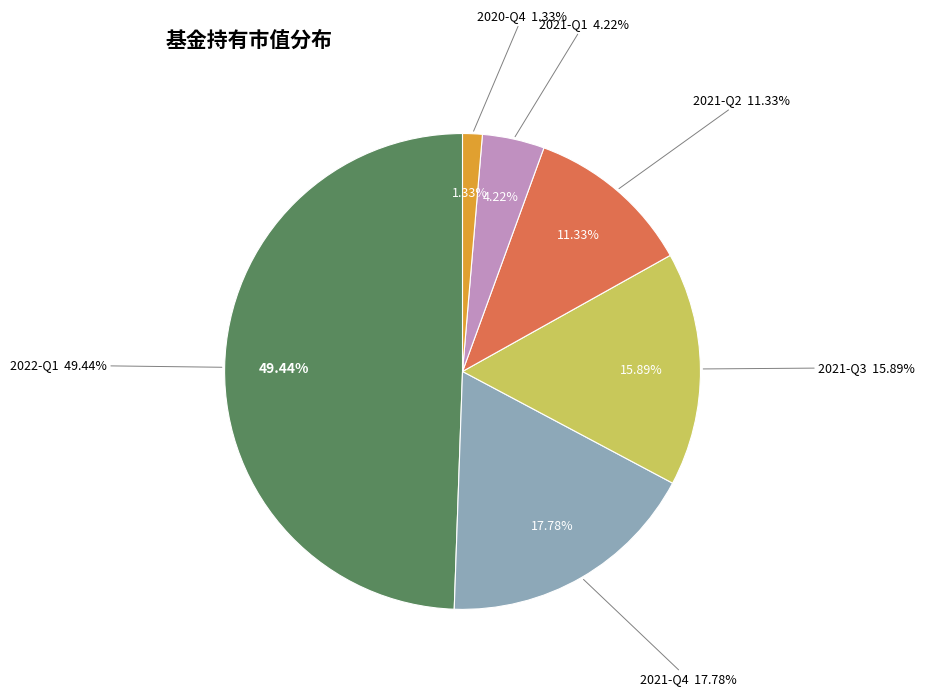

How many slices are in this pie chart?

6